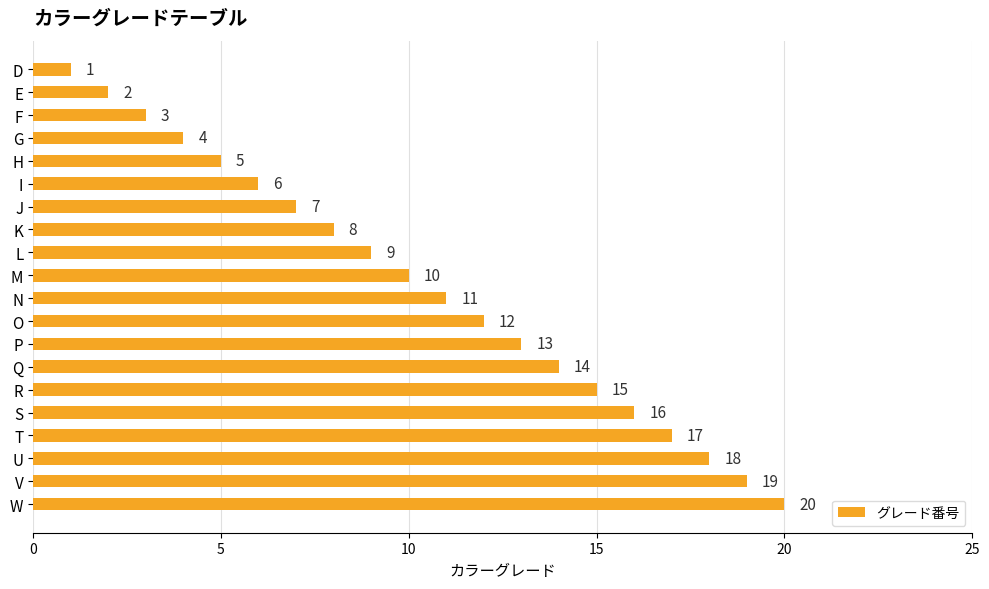

List the labels in order of value, largest first.

W, V, U, T, S, R, Q, P, O, N, M, L, K, J, I, H, G, F, E, D